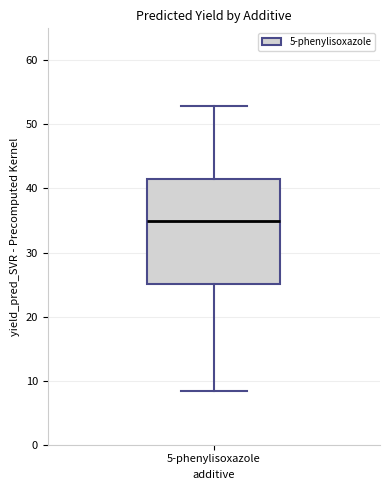

Where does the median line of the box for 5-phenylisoxazole sit on the y-axis? The values are not printed on the chart, so give them approximately, as read against the axis.

35